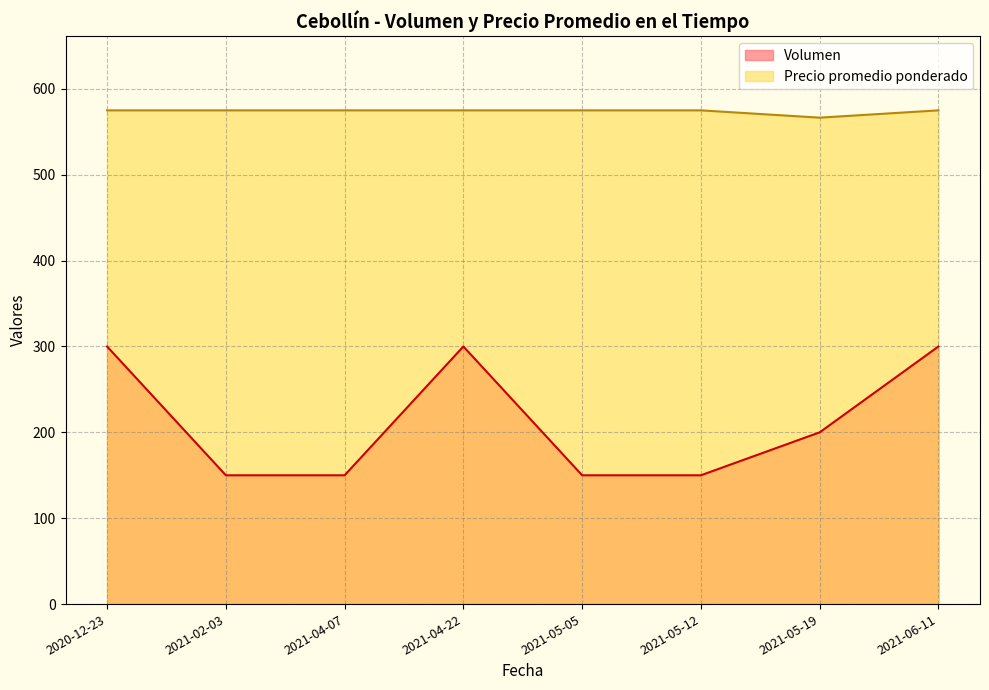

Which has a higher value, 2021-05-12 or 2021-05-05?

2021-05-12